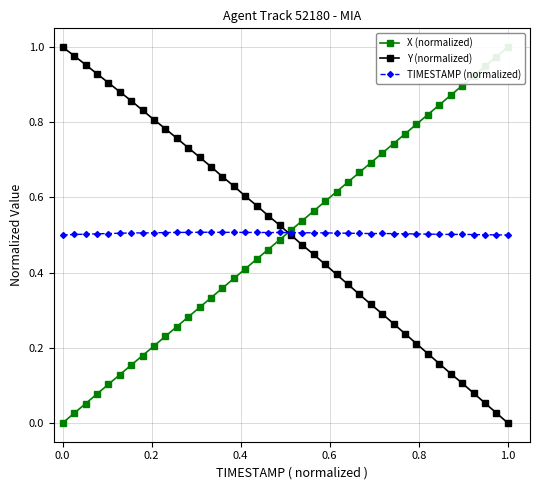

True or false: Y (normalized) has more than 2 interior local peaks.

False